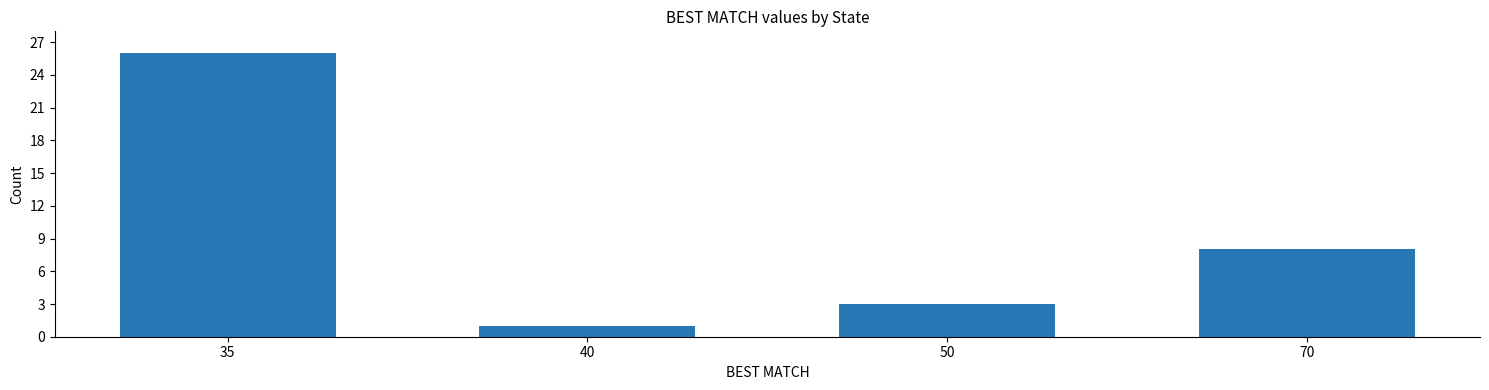

Reading left to right, extract all data points from this chart.

26	1	3	8